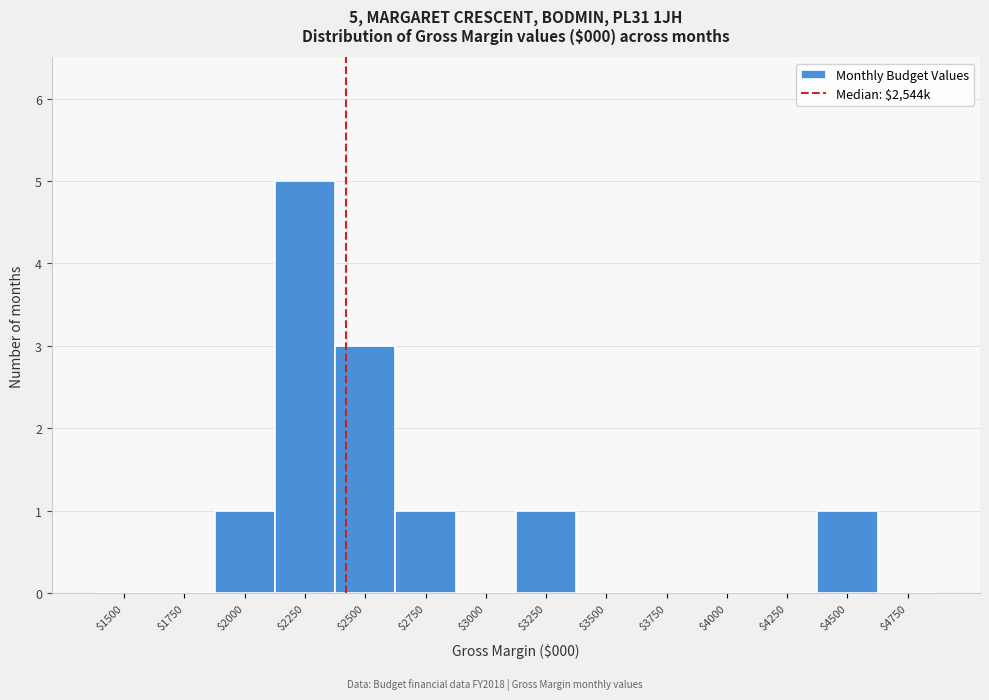

What is the greatest value displayed?

5